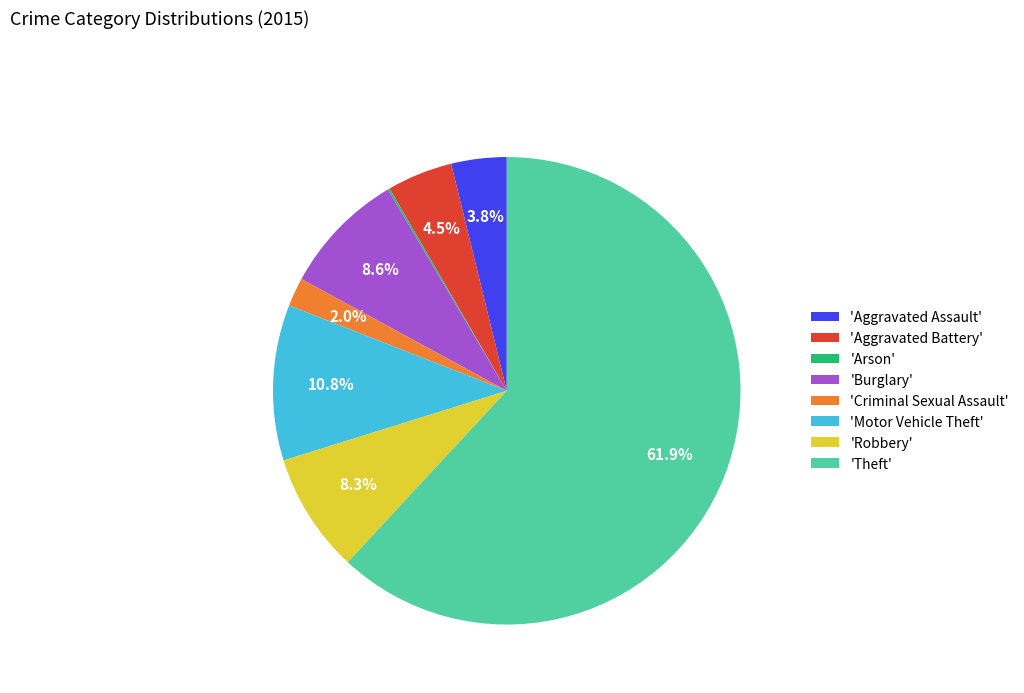

Which slice is the largest?

'Theft'